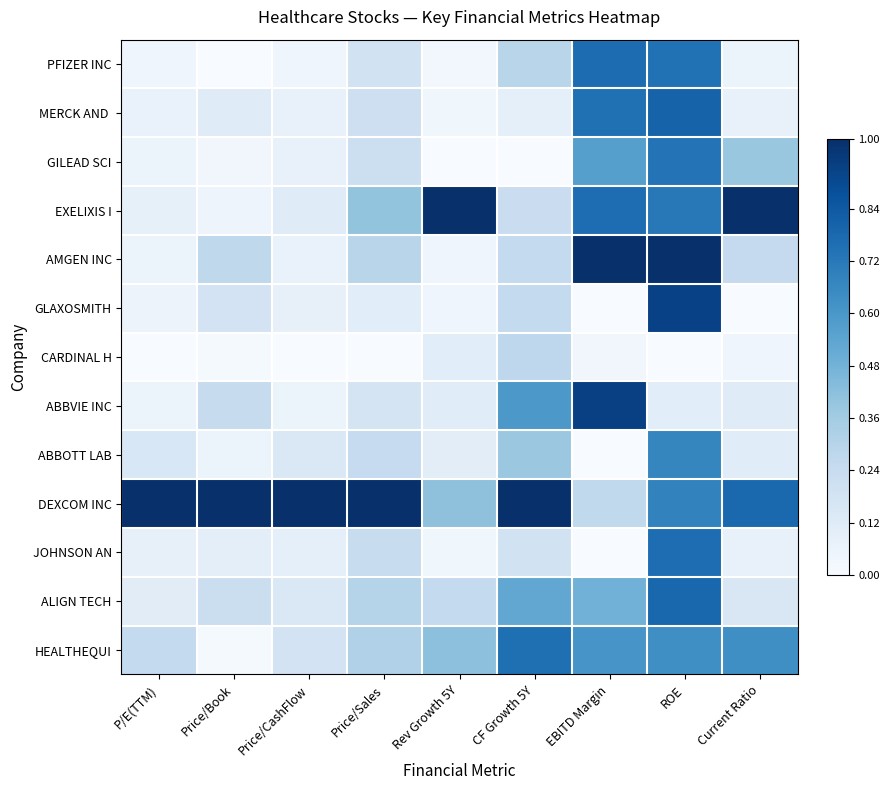

Which label corresponds to the smallest value in the chart?

Price/Book